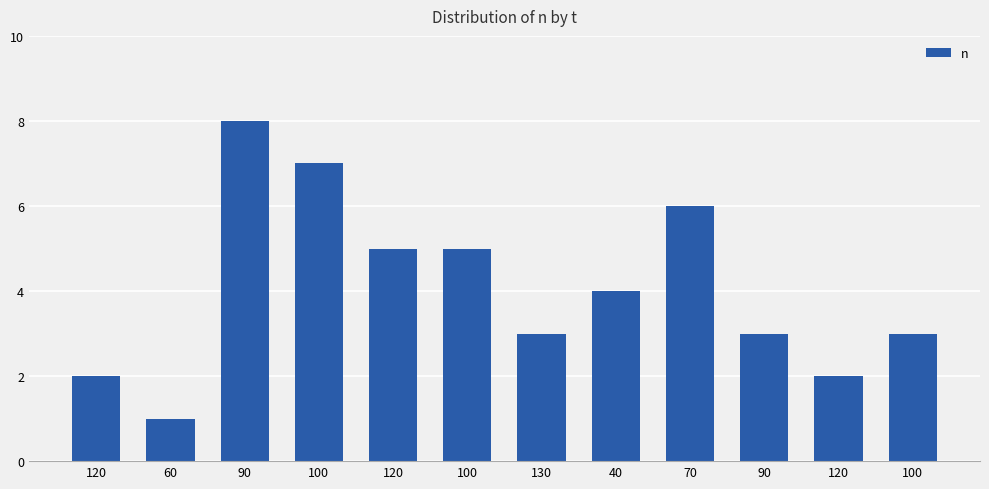

True or false: the data shows 3 at 130.

True